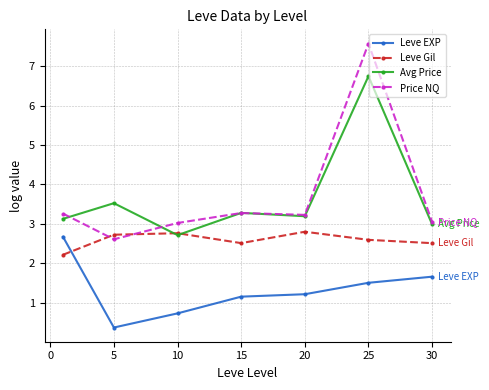

True or false: Avg Price and Leve EXP cross at least once.

False